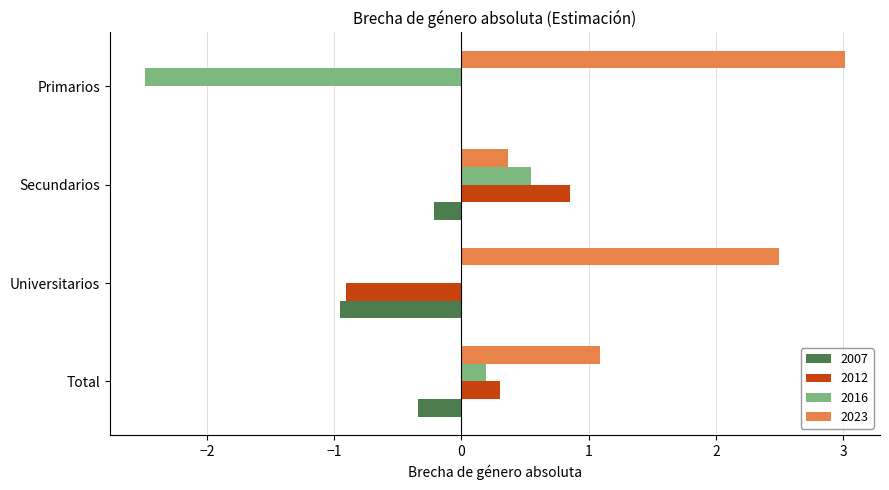

The 2012 series shows -0.9 at Universitarios. True or false?

True